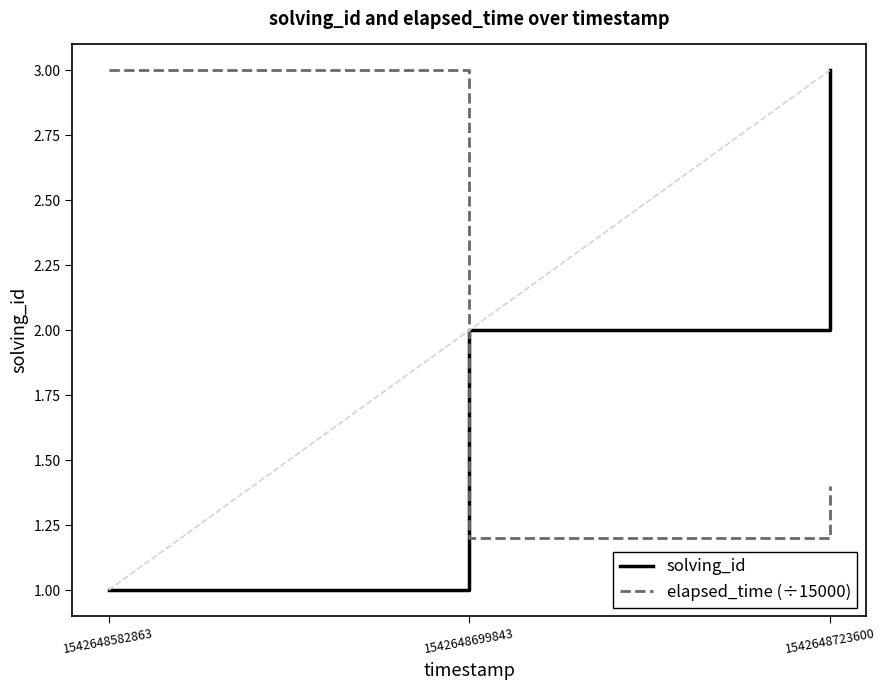

At 1542648723600, list the series in order from largest to smallest.

solving_id, elapsed_time (÷15000)